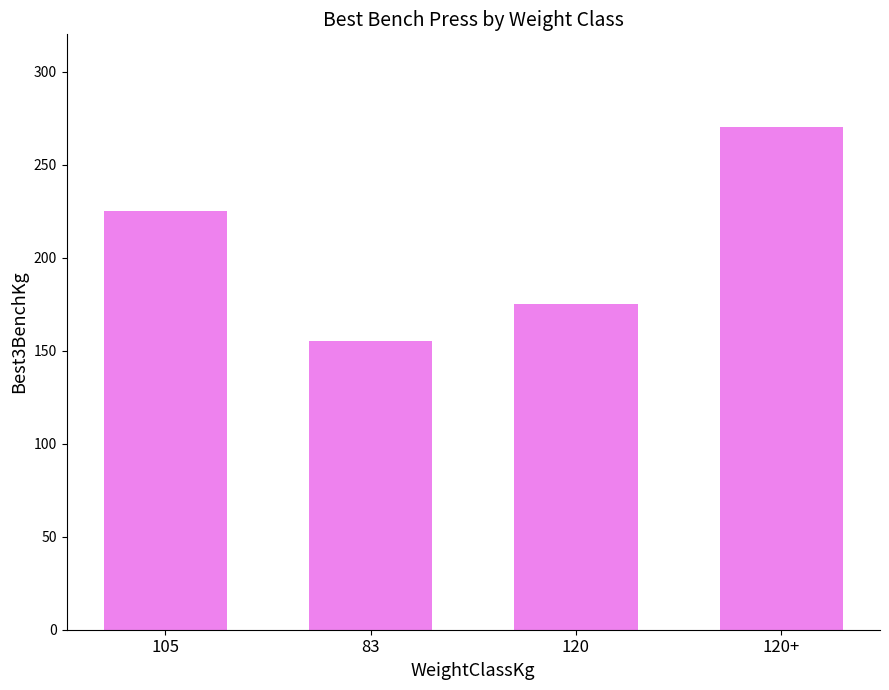

What is the difference between the second highest and second lowest values?

50